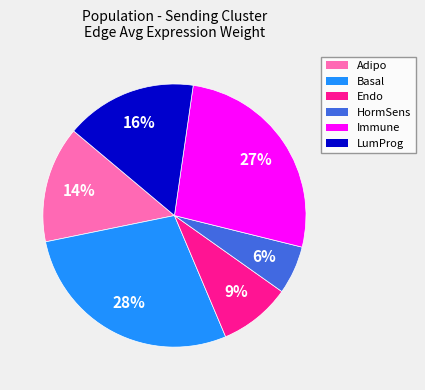

Between Adipo and HormSens, which is larger?

Adipo